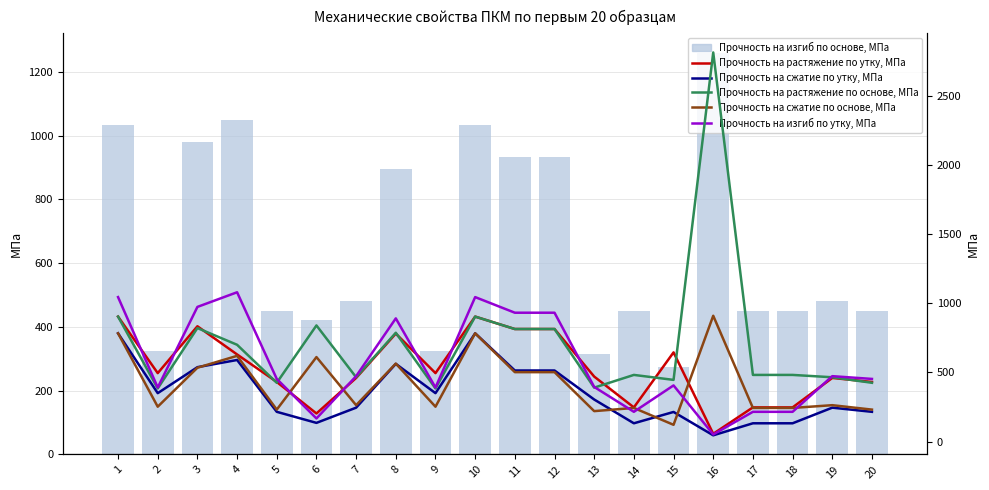

Reading right to left, list all the values displayed in this chart.

Прочность на изгиб по основе, МПа: 450	480	450	450	1258	274	450	315	934	934	1034	323	895	480	421	450	1050	981	323	1034
Прочность на растяжение по утку, МПа: 431	460	247	247	56	645	247	470	814	814	904	495	781	460	203	431	630	834	495	904
Прочность на сжатие по утку, МПа: 215	245	132	132	45	214	132	304	514	514	783	350	562	245	135	215	590	538	350	783
Прочность на растяжение по основе, МПа: 425	465	482	482	2815	446	482	390	814	814	904	384	787	465	840	425	700	821	384	904
Прочность на сжатие по основе, МПа: 231	263	243	243	910	121	243	220	502	502	783	252	564	263	611	231	620	534	252	783
Прочность на изгиб по утку, МПа: 453	473	215	215	51	406	215	395	932	932	1045	391	891	473	167	453	1080	974	391	1045